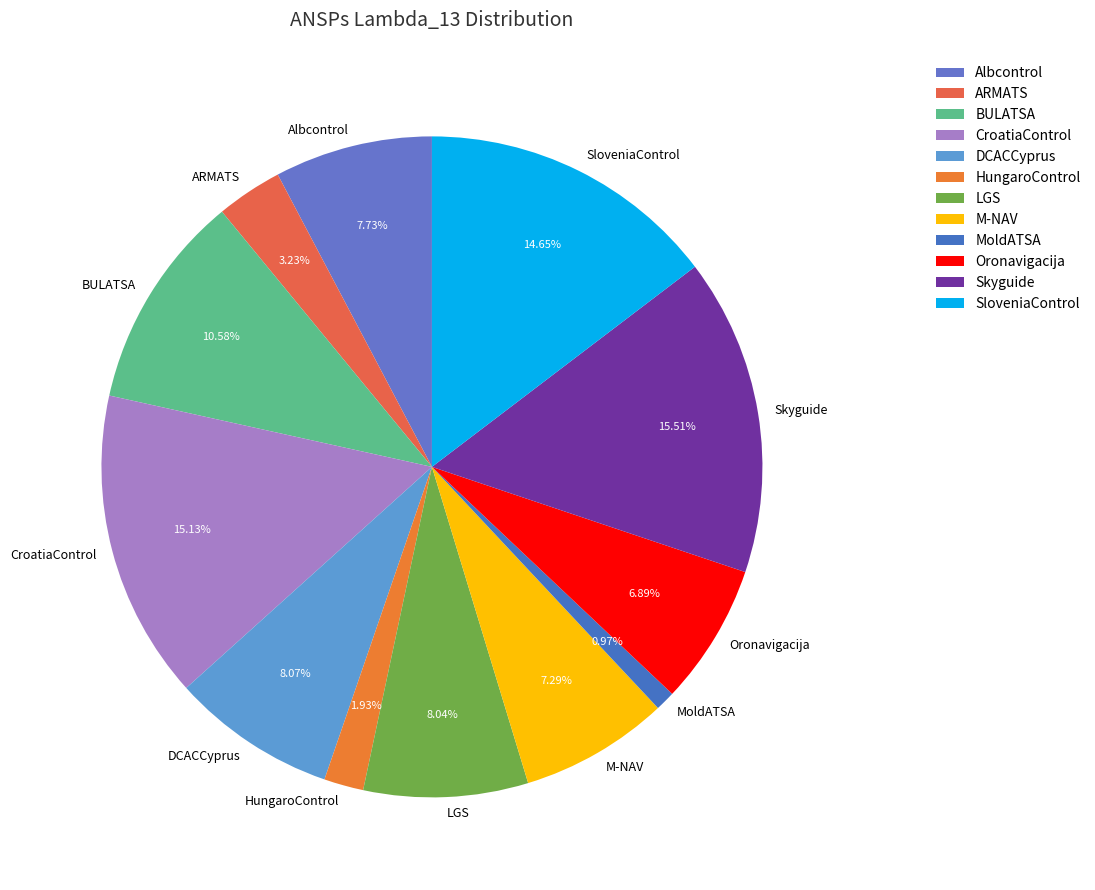

How many segments does this pie chart have?

12